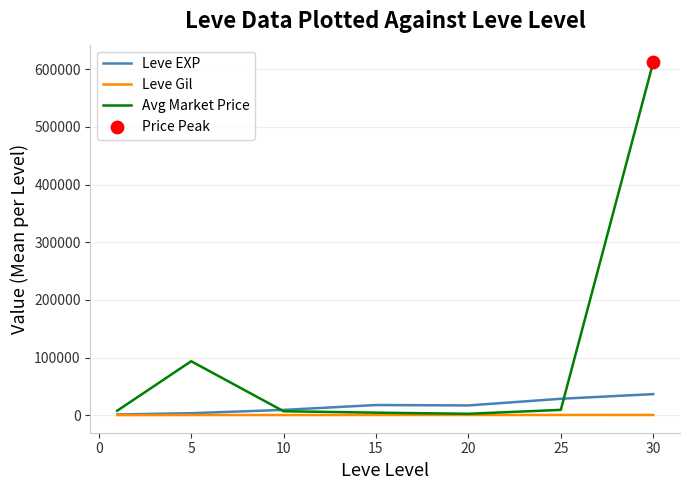

Which series has the widest spread of values?

Avg Market Price